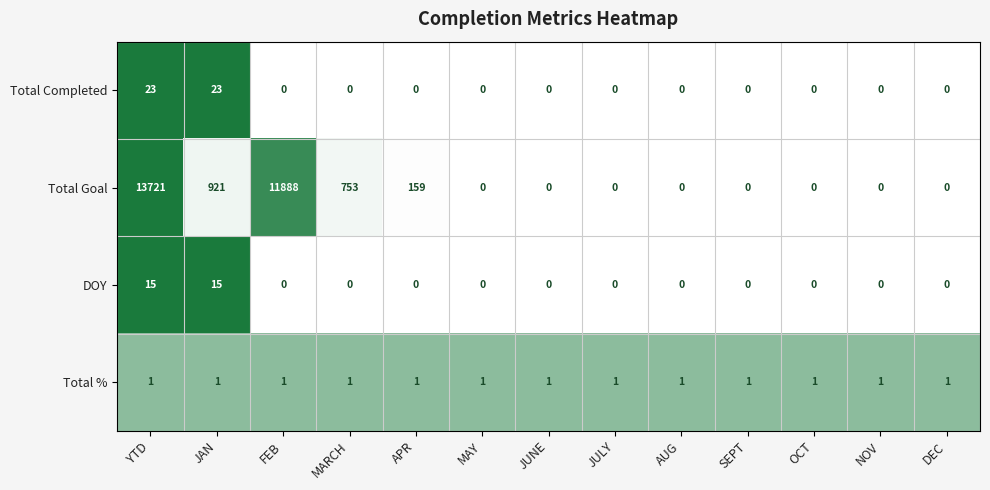

Between MARCH and JULY, which series saw the biggest shift?

Total Goal